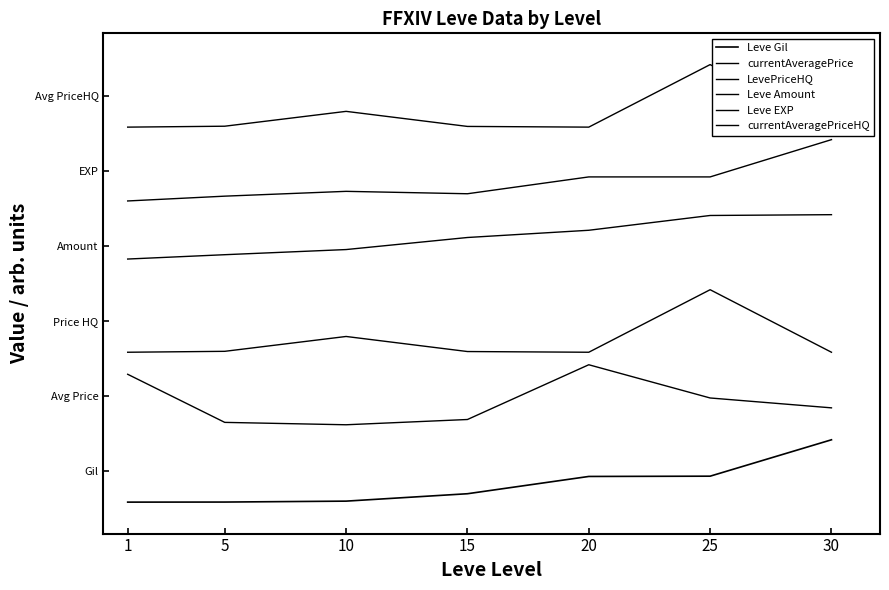

At which label is Leve Amount closest to 4?

5